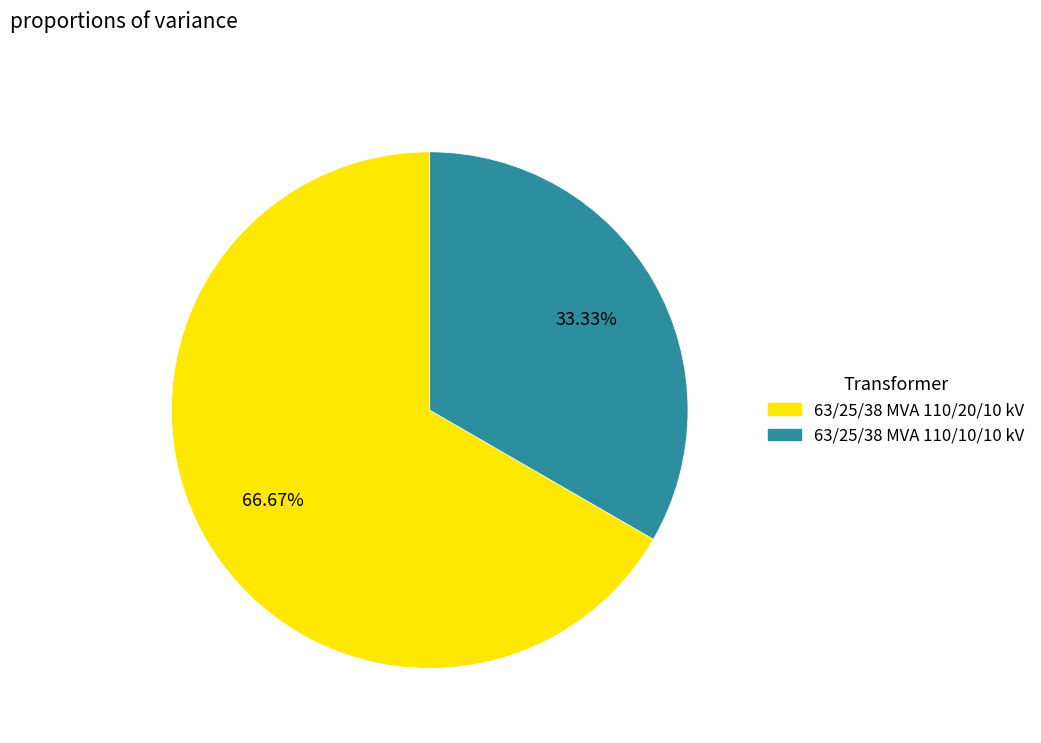

Combined, what portion of the pie is 63/25/38 MVA 110/10/10 kV and 63/25/38 MVA 110/20/10 kV?

100.0%